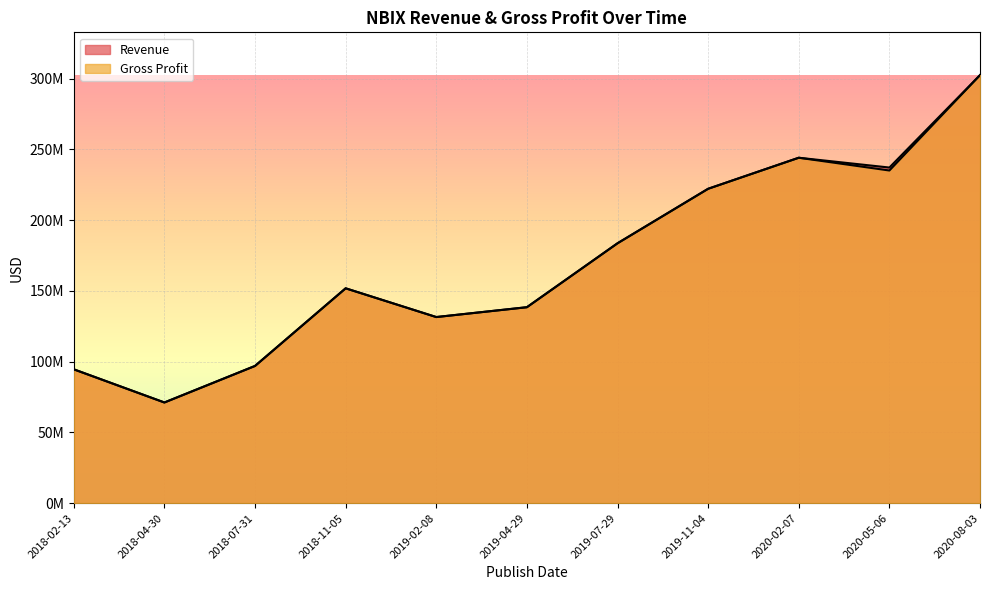

Reading left to right, list all the values displayed in this chart.

Revenue: 2018-02-13=94517000	2018-04-30=71086000	2018-07-31=96905000	2018-11-05=151757000	2019-02-08=131452000	2019-04-29=138403000	2019-07-29=183580000	2019-11-04=222094000	2020-02-07=244023000	2020-05-06=237100000	2020-08-03=302400000
Gross Profit: 2018-02-13=94517000	2018-04-30=71086000	2018-07-31=96905000	2018-11-05=151757000	2019-02-08=131452000	2019-04-29=138403000	2019-07-29=183580000	2019-11-04=222094000	2020-02-07=244023000	2020-05-06=235000000	2020-08-03=302400000